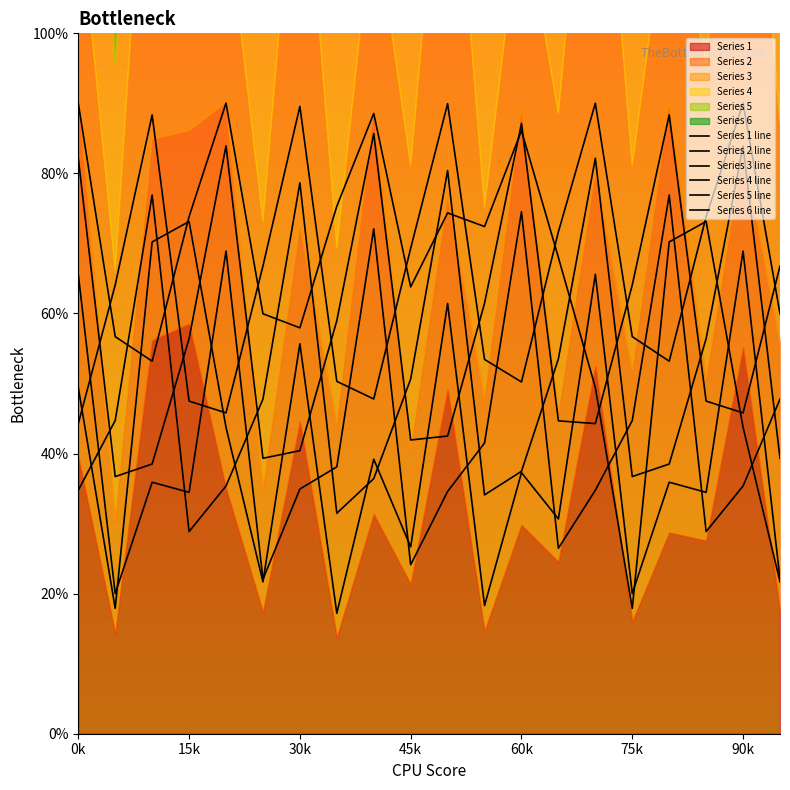

How many series are shown in this chart?

6